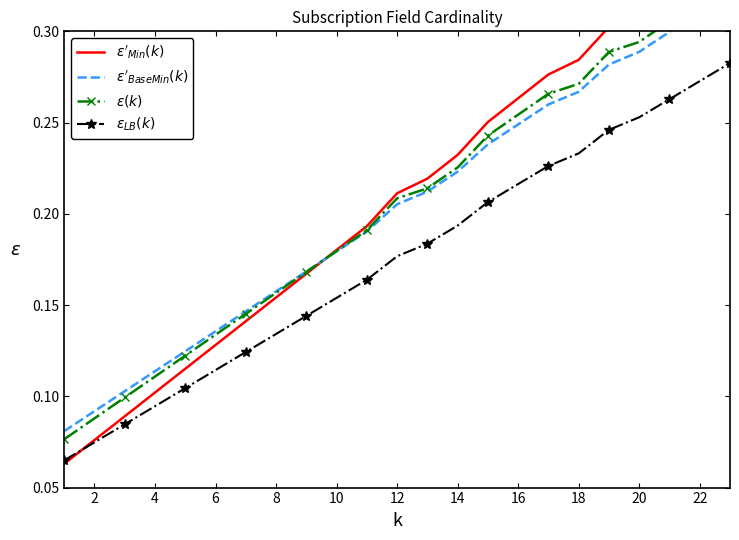

How many lines are shown in the chart?

4